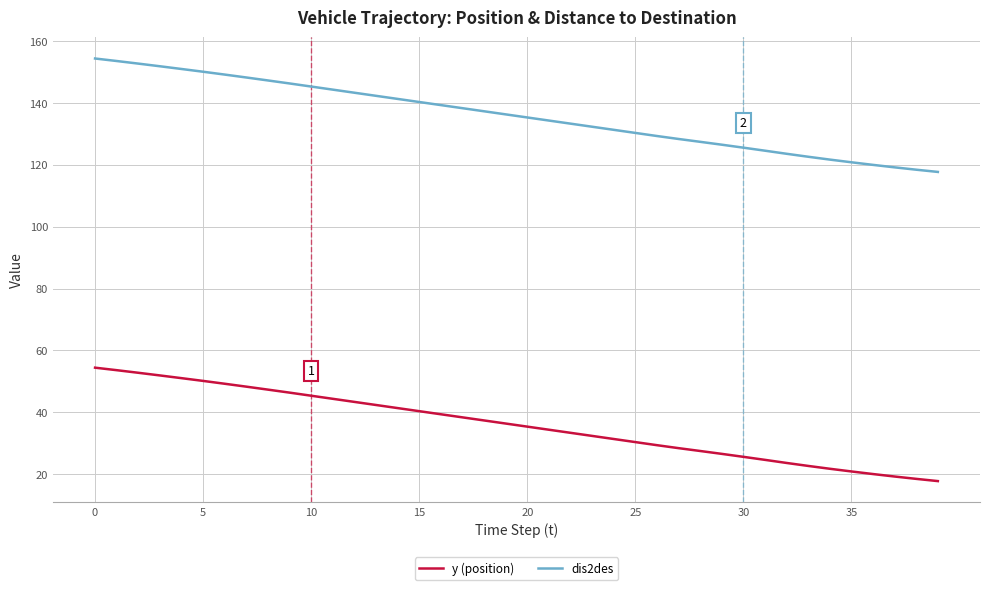

Which series has the largest total across all categories?

dis2des